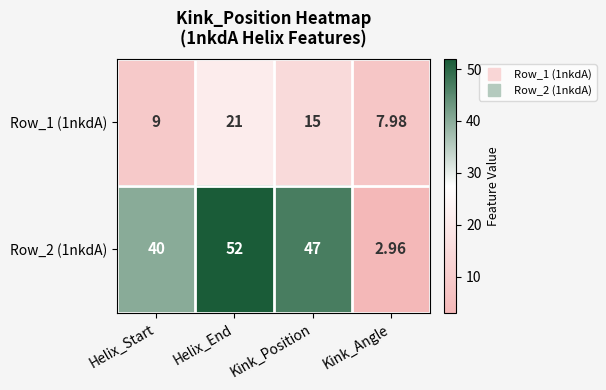

At how many categories does at least one series exceed 51?

1